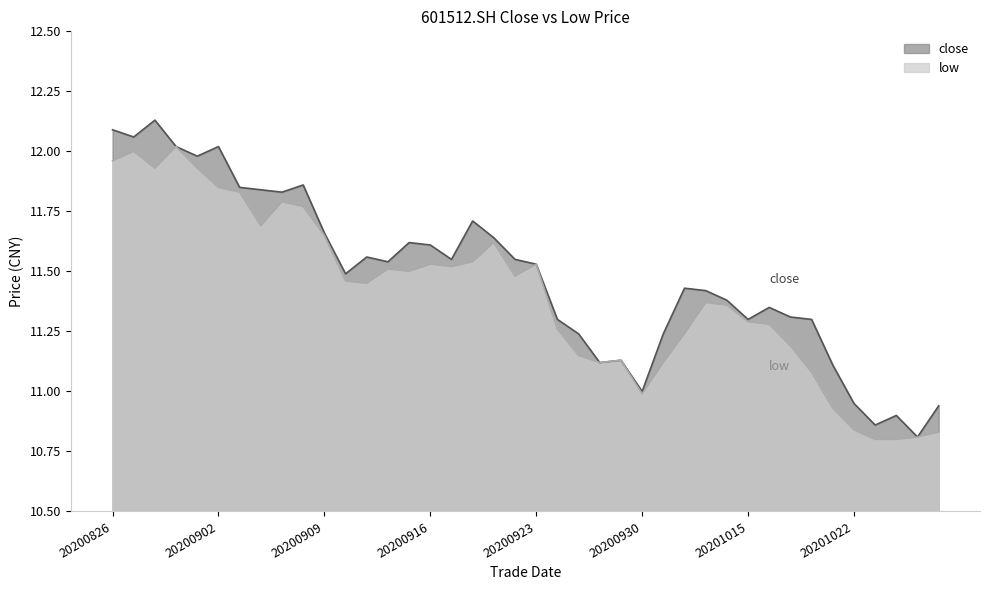

Which category has the lowest value in the close series?

20201027